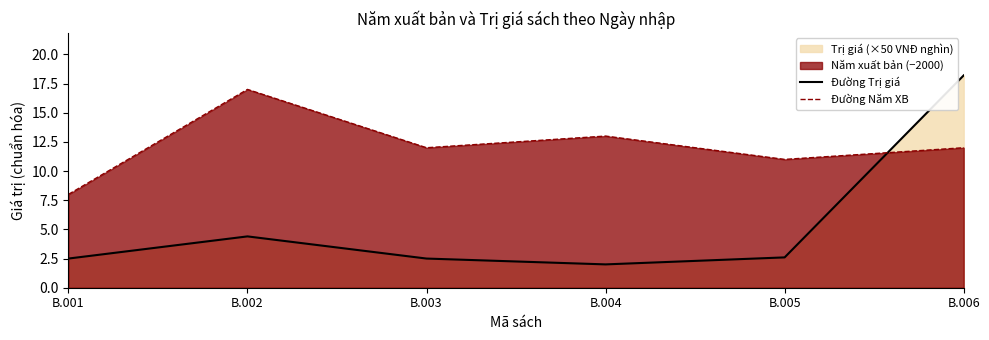

True or false: Đường Năm XB has a value of 2.6 at B.003.

False